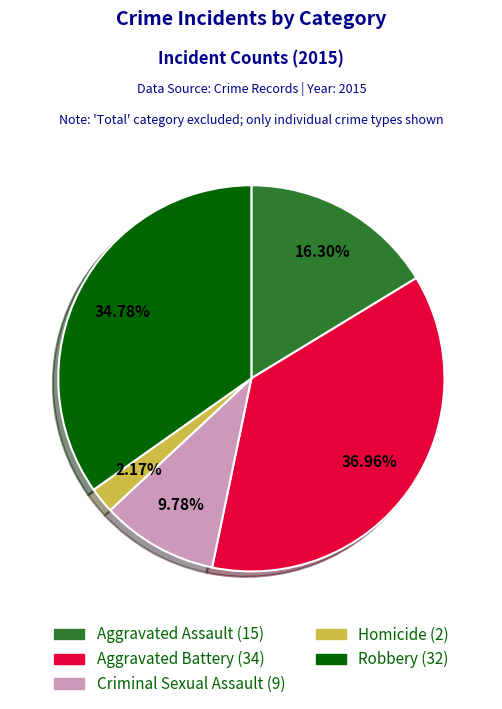

Approximately how many times larger is the value at Criminal Sexual Assault compared to Robbery?

0.3